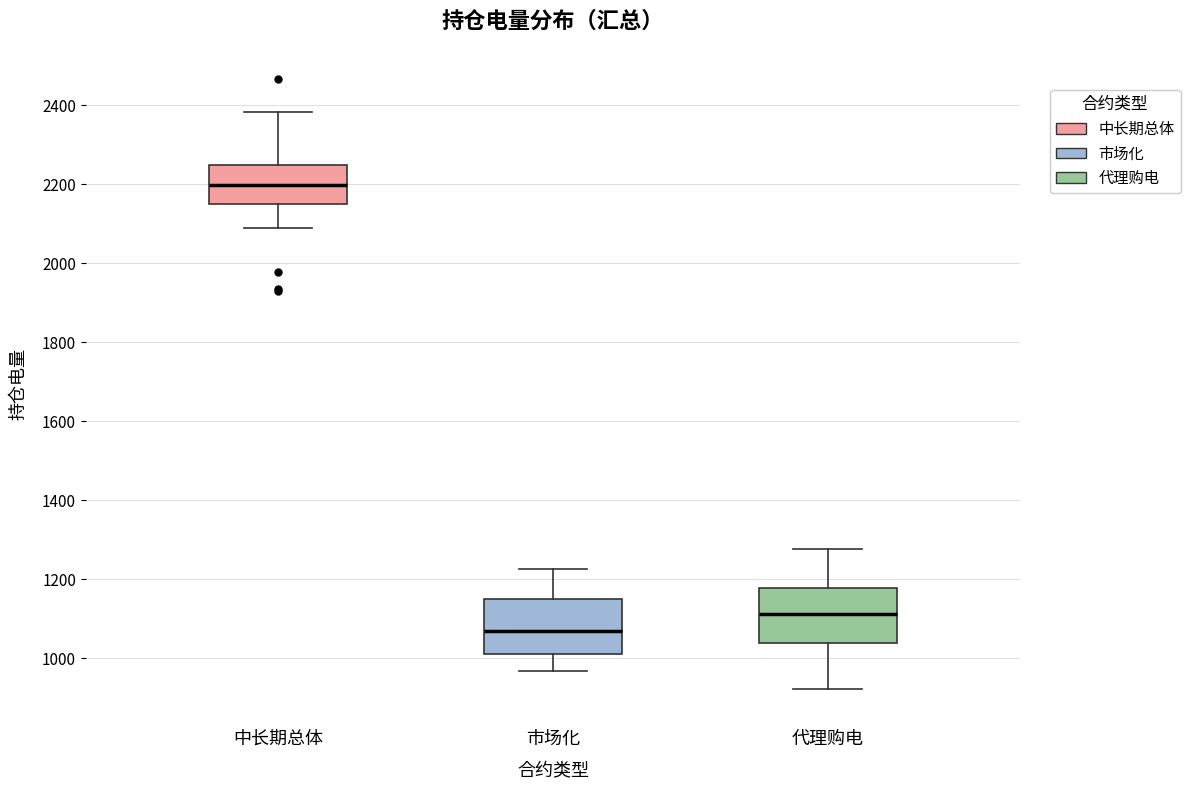

Where is the upper edge of the box for 市场化 on the y-axis? The values are not printed on the chart, so give them approximately, as read against the axis.

1140